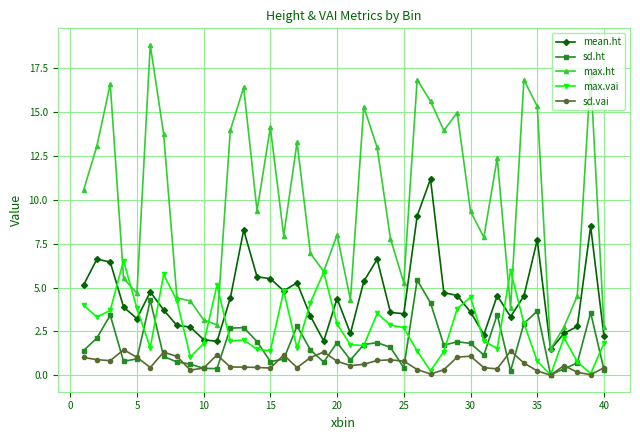

What is the greatest value displayed?

18.8